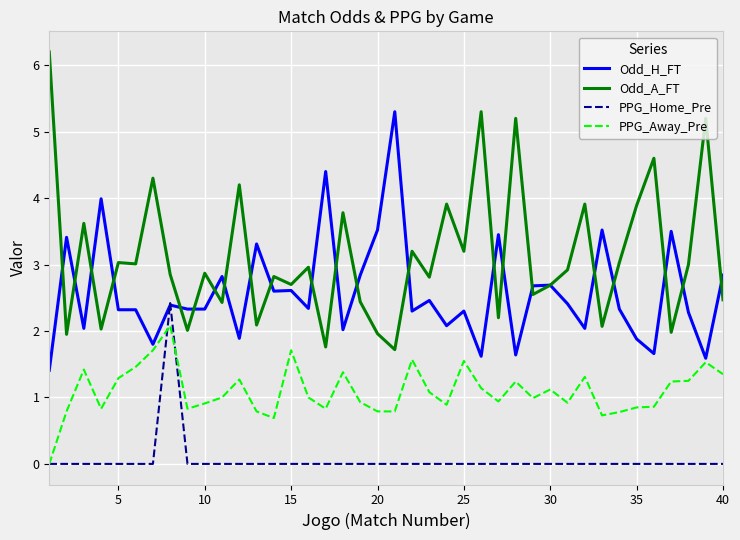

True or false: Odd_A_FT and PPG_Away_Pre cross at least once.

False